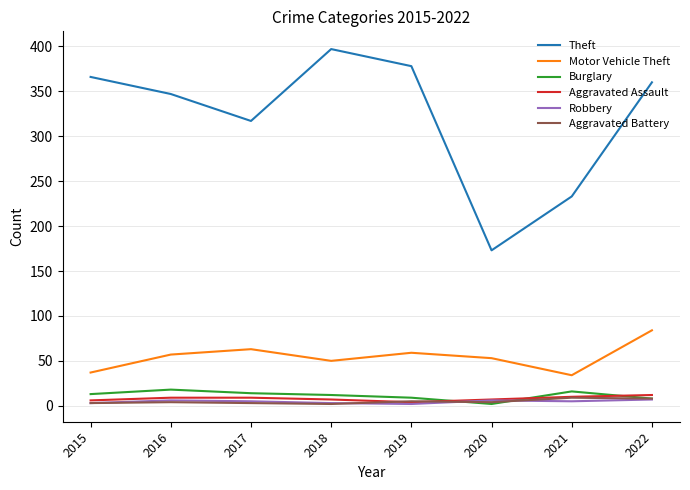

How many lines are shown in the chart?

6